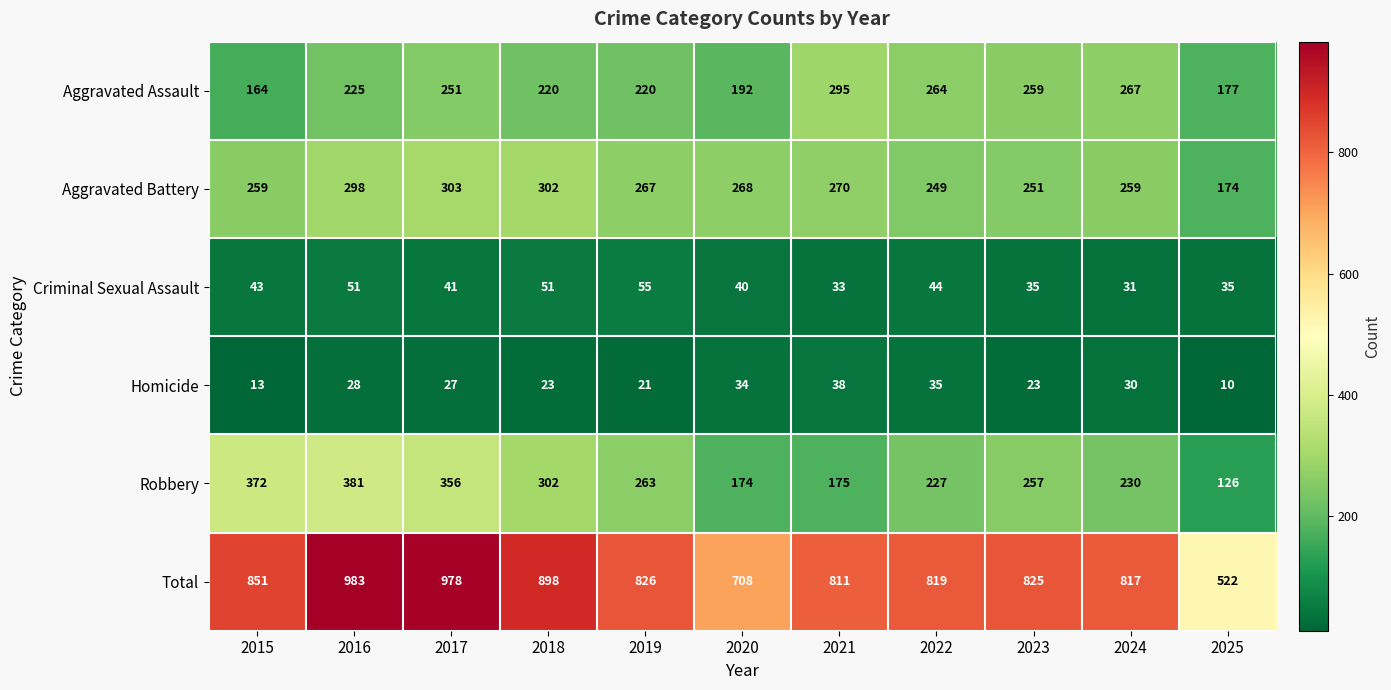

What is the difference between the maximum and second lowest values in the Robbery series?

207